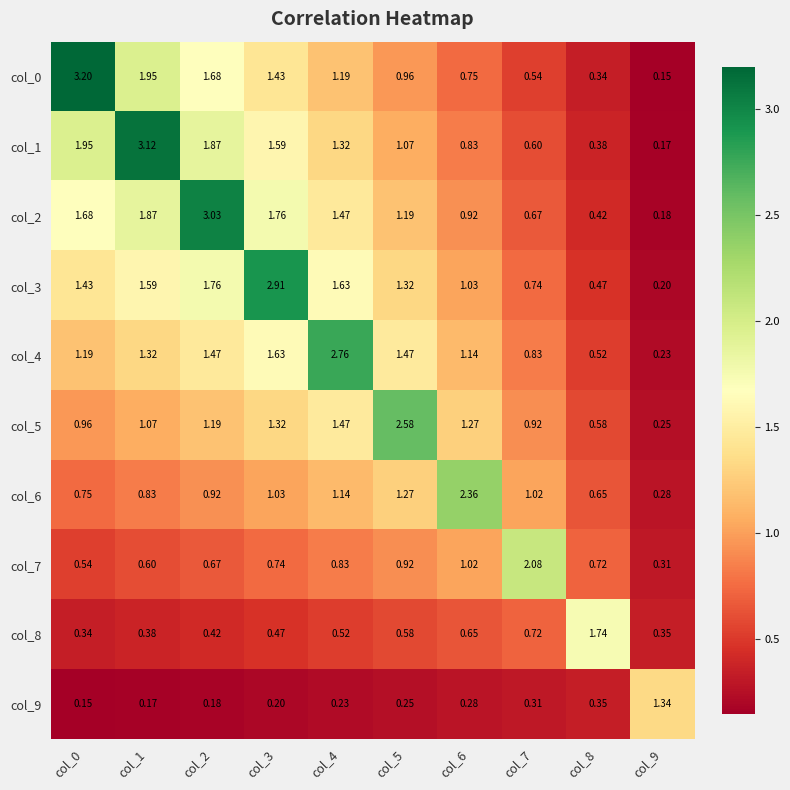

Reading left to right, what are all the values shown in this chart?

col_0: col_0=3.2	col_1=1.9	col_2=1.7	col_3=1.4	col_4=1.2	col_5=1.0	col_6=0.8	col_7=0.5	col_8=0.3	col_9=0.1
col_1: col_0=1.9	col_1=3.1	col_2=1.9	col_3=1.6	col_4=1.3	col_5=1.1	col_6=0.8	col_7=0.6	col_8=0.4	col_9=0.2
col_2: col_0=1.7	col_1=1.9	col_2=3.0	col_3=1.8	col_4=1.5	col_5=1.2	col_6=0.9	col_7=0.7	col_8=0.4	col_9=0.2
col_3: col_0=1.4	col_1=1.6	col_2=1.8	col_3=2.9	col_4=1.6	col_5=1.3	col_6=1.0	col_7=0.7	col_8=0.5	col_9=0.2
col_4: col_0=1.2	col_1=1.3	col_2=1.5	col_3=1.6	col_4=2.8	col_5=1.5	col_6=1.1	col_7=0.8	col_8=0.5	col_9=0.2
col_5: col_0=1.0	col_1=1.1	col_2=1.2	col_3=1.3	col_4=1.5	col_5=2.6	col_6=1.3	col_7=0.9	col_8=0.6	col_9=0.2
col_6: col_0=0.8	col_1=0.8	col_2=0.9	col_3=1.0	col_4=1.1	col_5=1.3	col_6=2.4	col_7=1.0	col_8=0.7	col_9=0.3
col_7: col_0=0.5	col_1=0.6	col_2=0.7	col_3=0.7	col_4=0.8	col_5=0.9	col_6=1.0	col_7=2.1	col_8=0.7	col_9=0.3
col_8: col_0=0.3	col_1=0.4	col_2=0.4	col_3=0.5	col_4=0.5	col_5=0.6	col_6=0.7	col_7=0.7	col_8=1.7	col_9=0.3
col_9: col_0=0.1	col_1=0.2	col_2=0.2	col_3=0.2	col_4=0.2	col_5=0.2	col_6=0.3	col_7=0.3	col_8=0.3	col_9=1.3